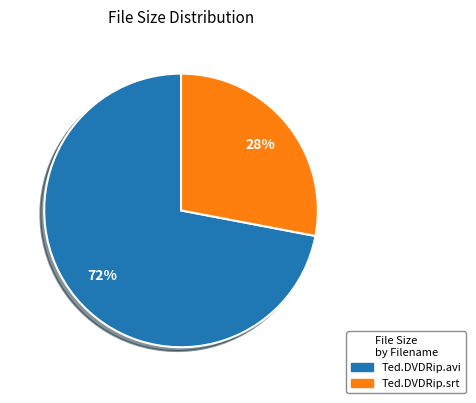

Is there a majority slice in this chart?

Yes